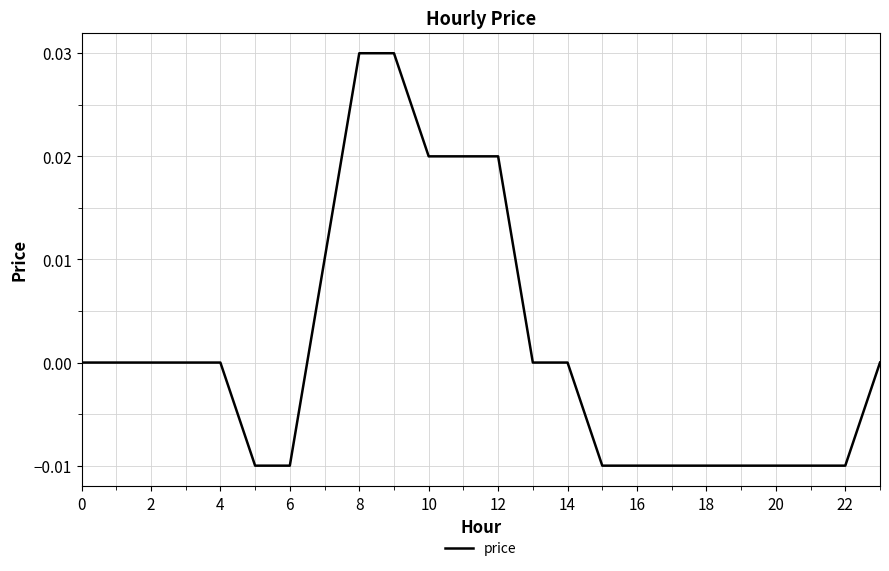

Does the chart display data point markers on the line(s)?

No